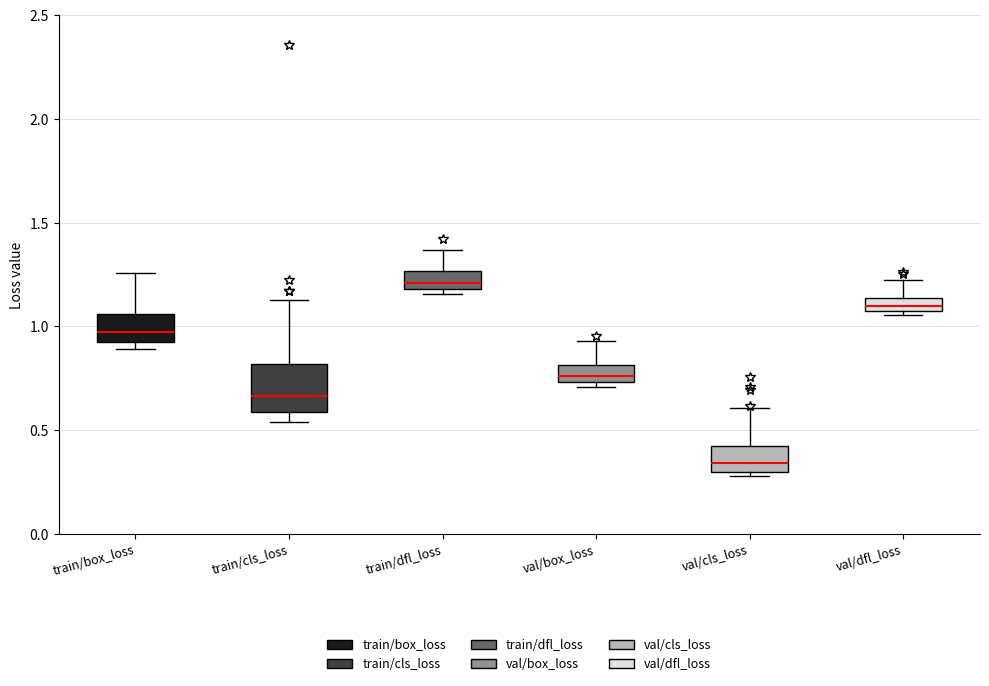

Where is the lower edge of the box for train/dfl_loss on the y-axis? The values are not printed on the chart, so give them approximately, as read against the axis.

1.20